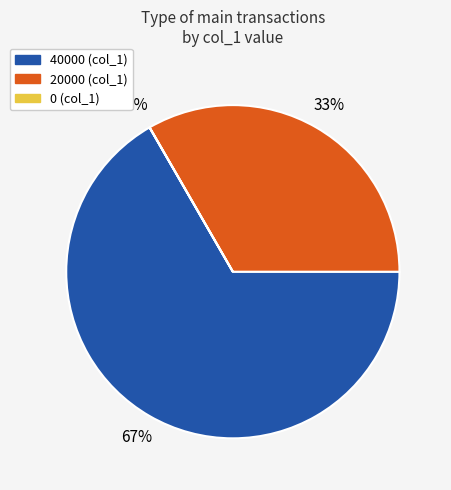

Is there any slice that represents more than half of the pie?

Yes